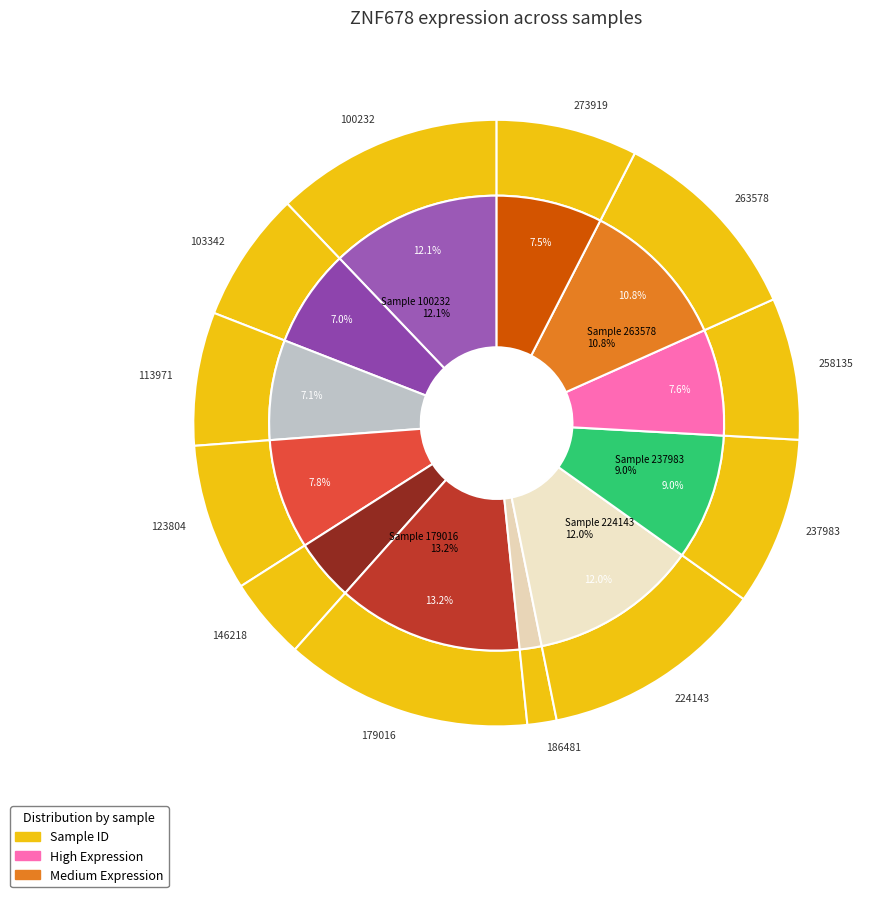

Do 237983 and 113971 together represent more than half of the pie?

No